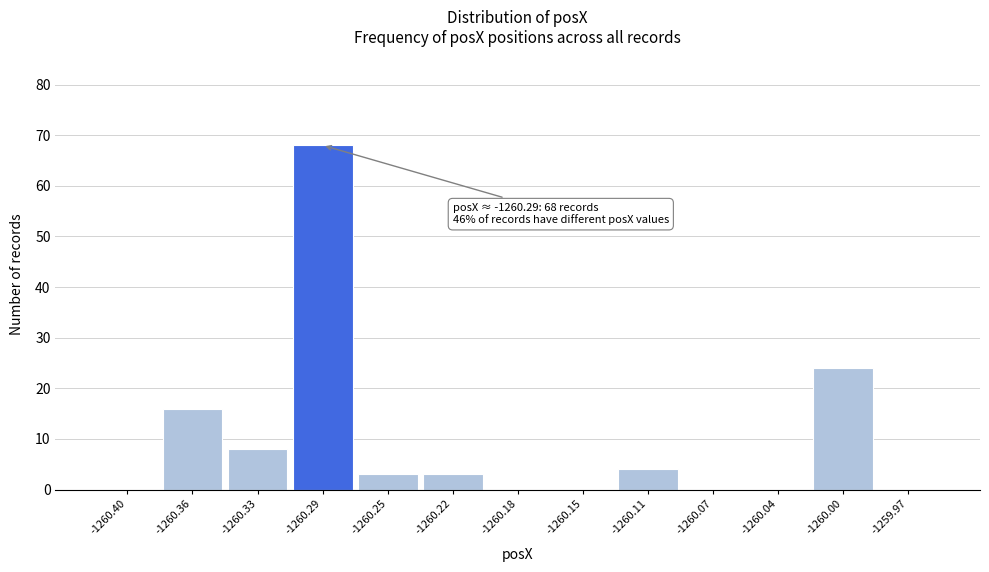

Which range on the x-axis has the tallest bar?

-1260.310 to -1260.275